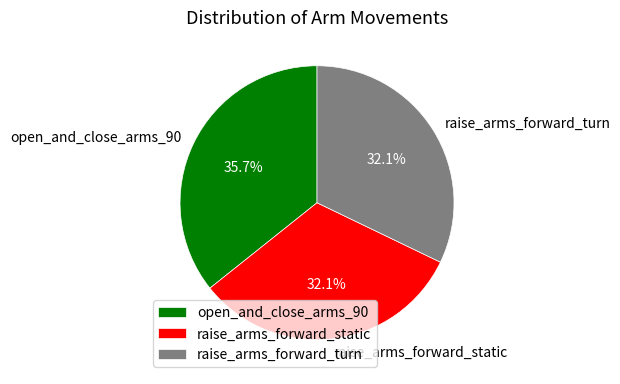

To the nearest percent, what portion does raise_arms_forward_turn represent?

32%